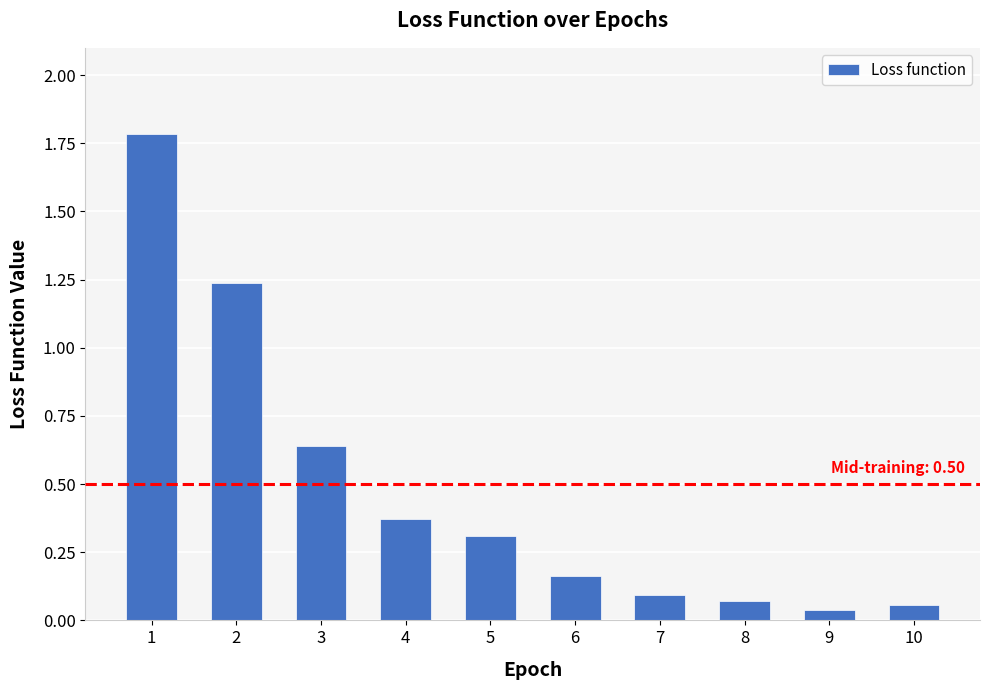

Is it true that the value at 3 is 1.0?

False